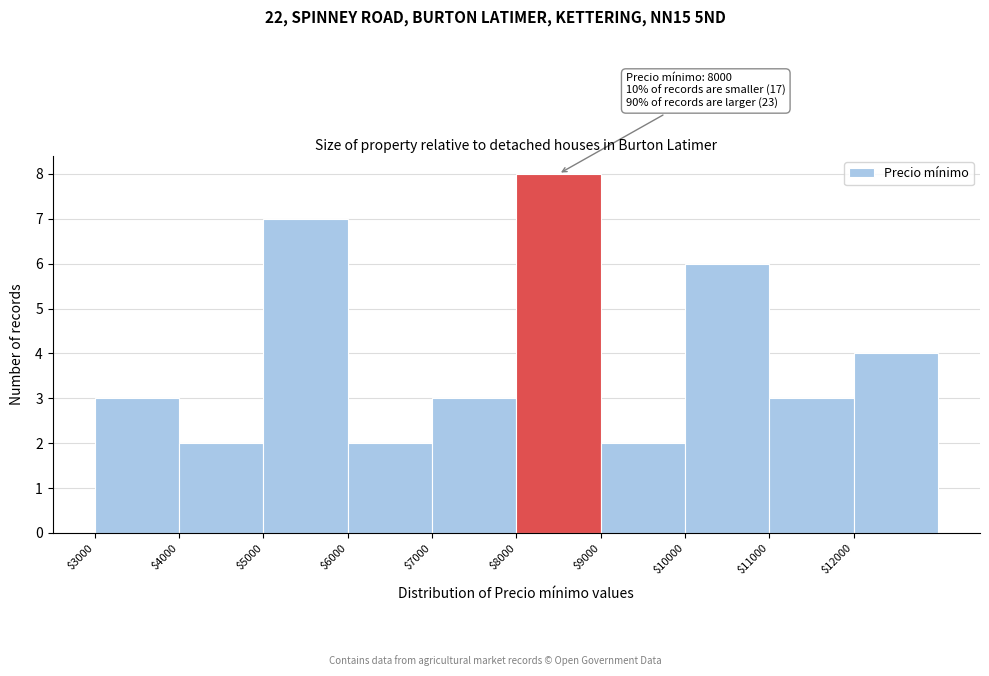

Which range on the x-axis has the tallest bar?

8000 to 9000